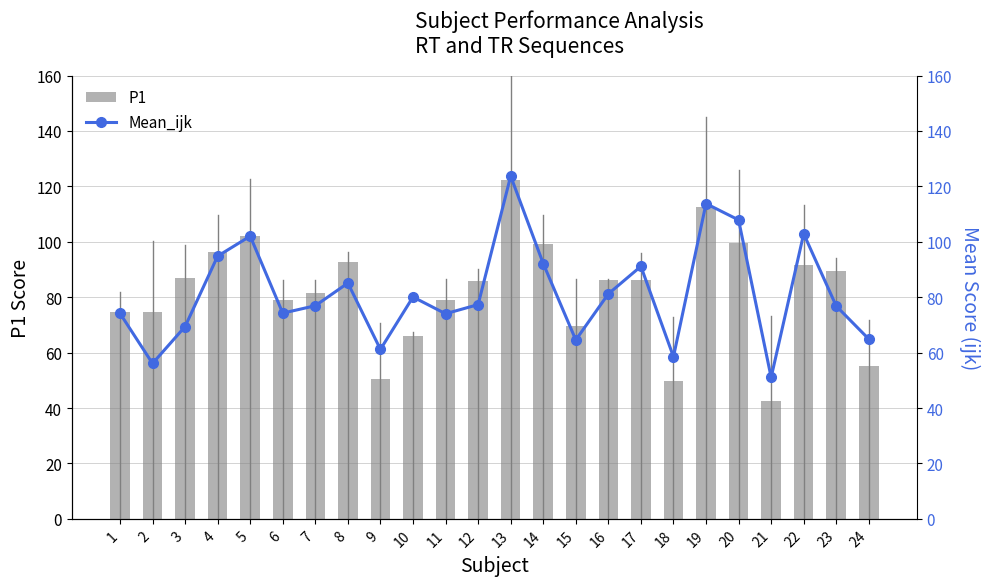

The P1 series shows 45.9 at 23. True or false?

False